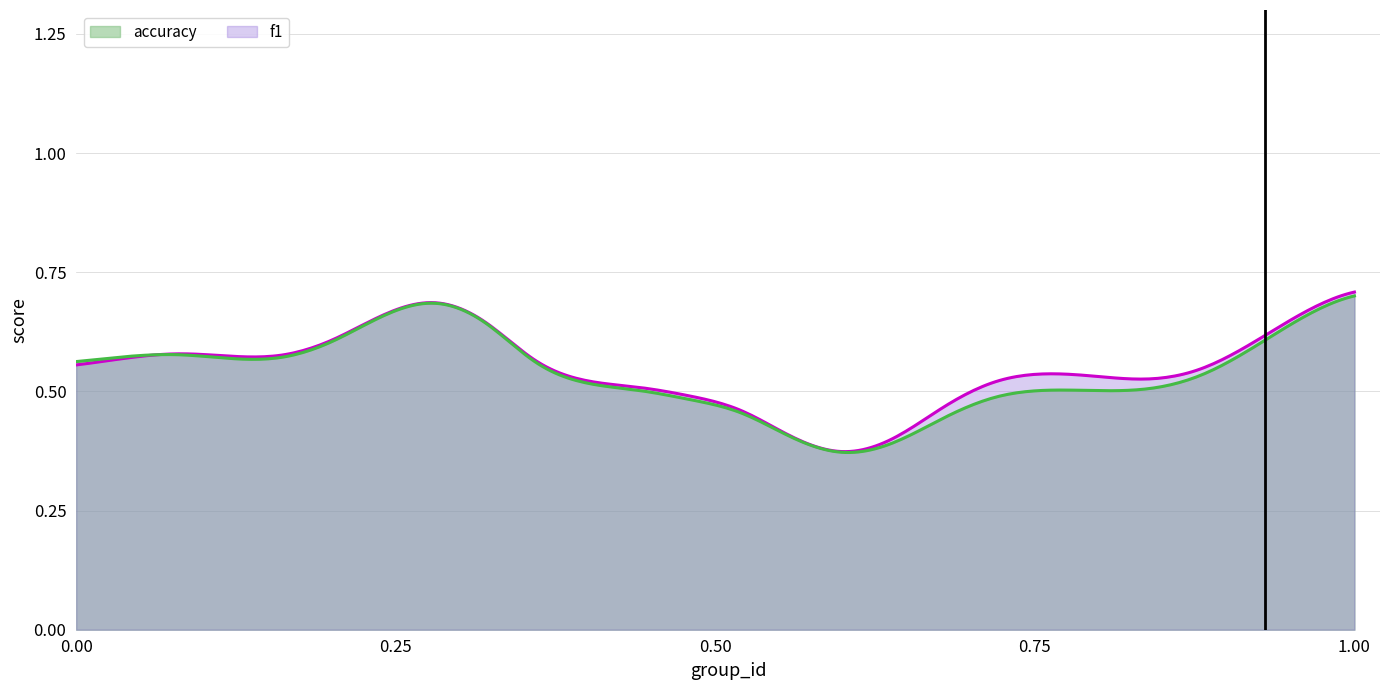

How many intersections are there between f1 and accuracy?

2